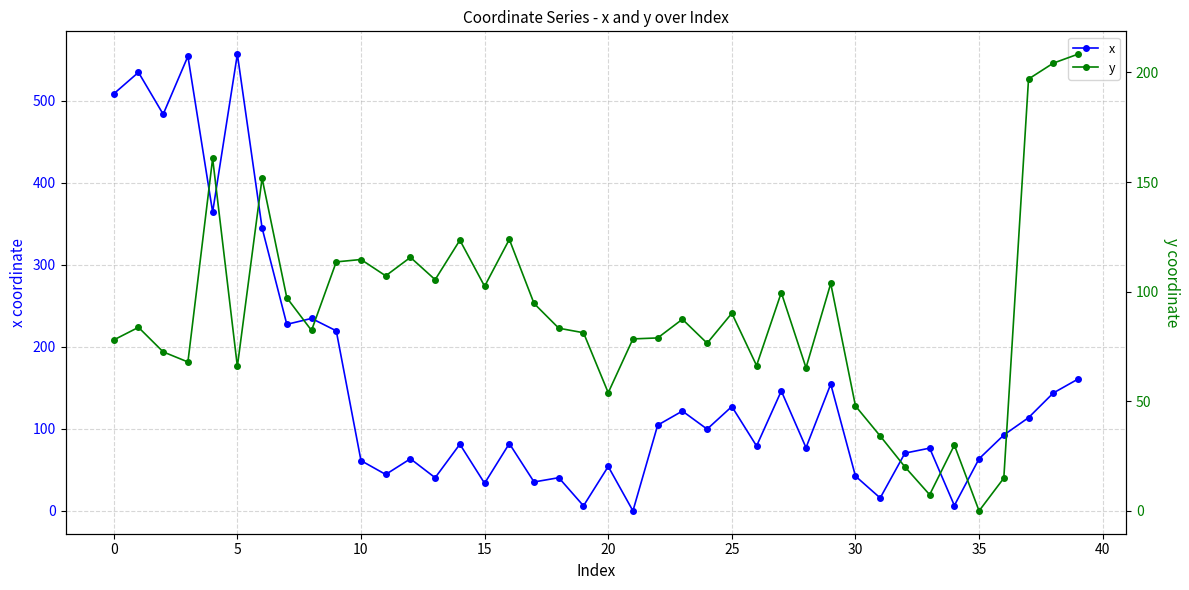

What are all the series names shown in the legend?

x, y